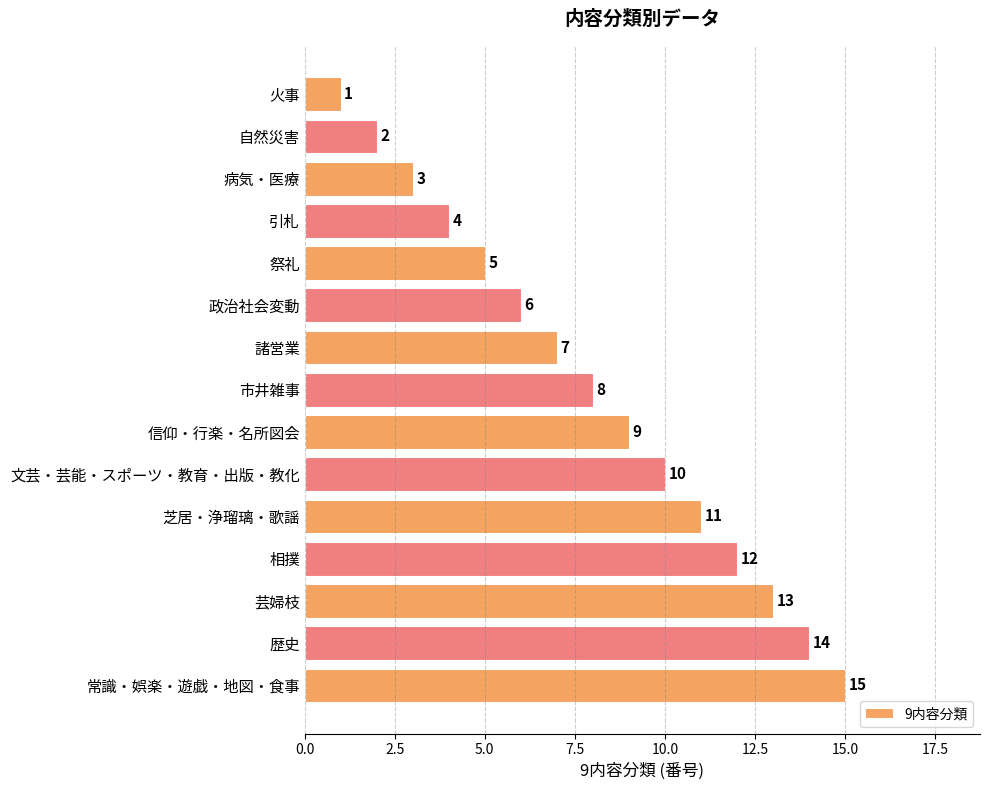

What position from the bottom is 芝居・浄瑠璃・歌謡?

5